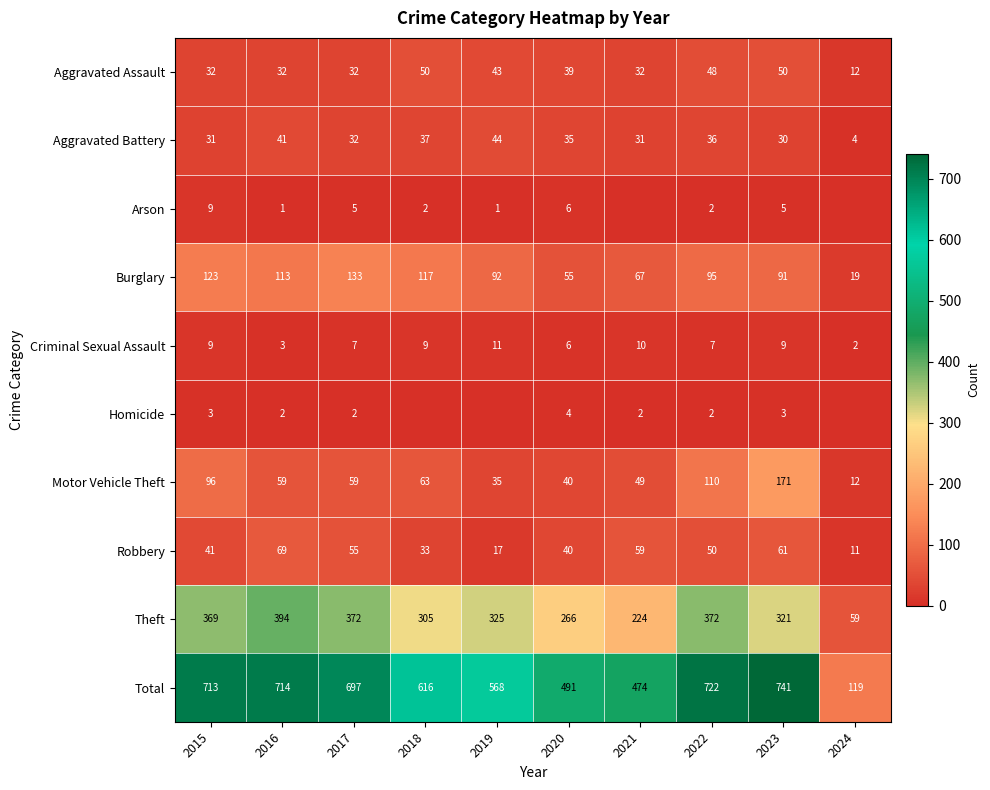

The value of Aggravated Battery at 2016 is 41. True or false?

True